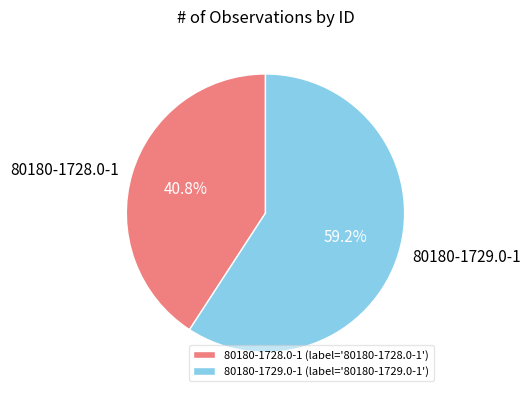

What percentage is the 80180-1729.0-1 slice, to the nearest percent?

59%